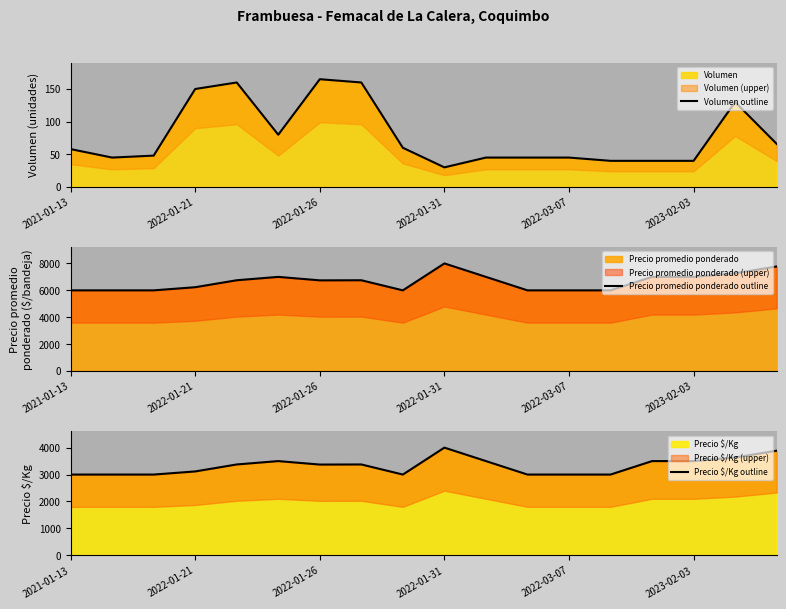

Rank the series by their average value, from lowest to highest.

Volumen outline, Precio $/Kg outline, Precio promedio ponderado outline